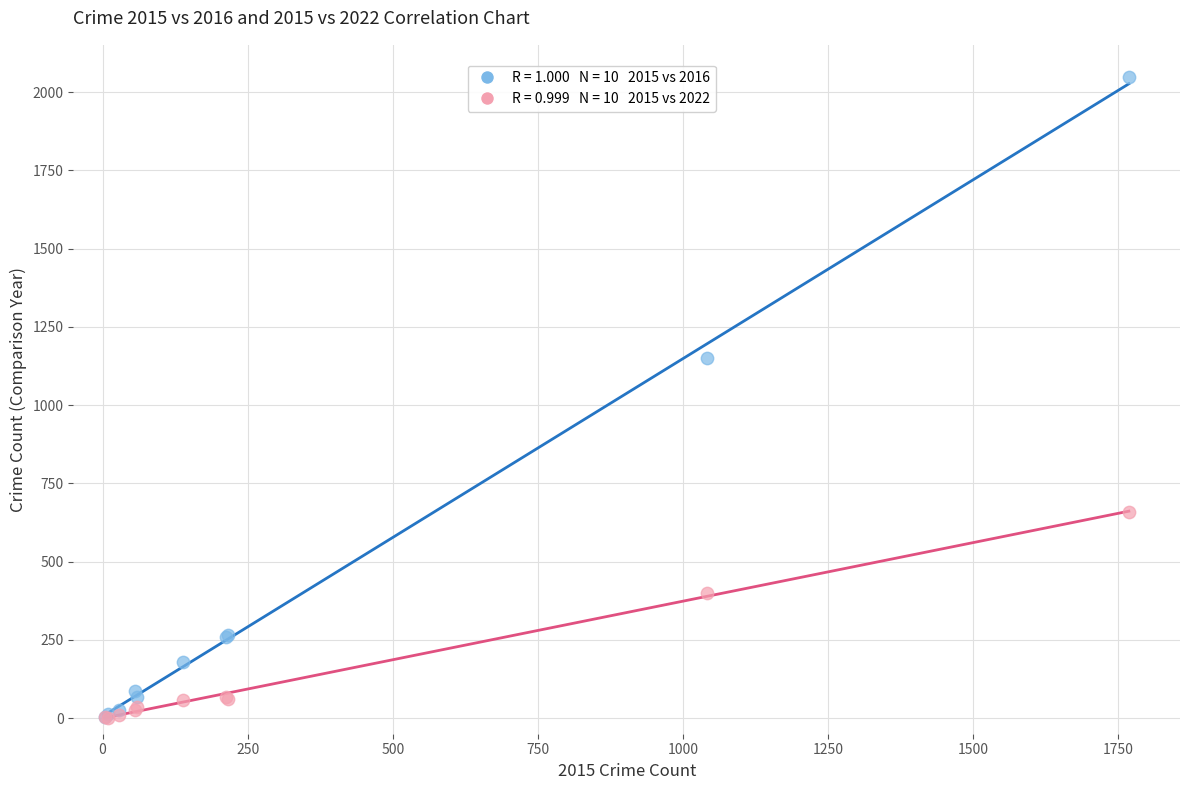

Across all series, what Y value is closest to 1025?

1151